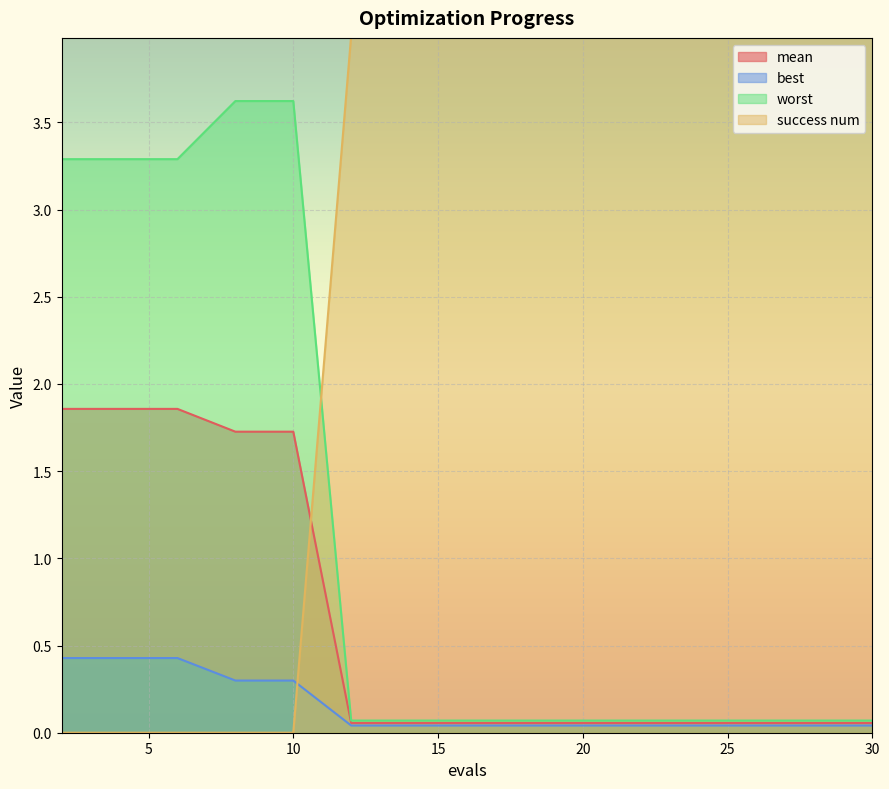

How many lines are shown in the chart?

4